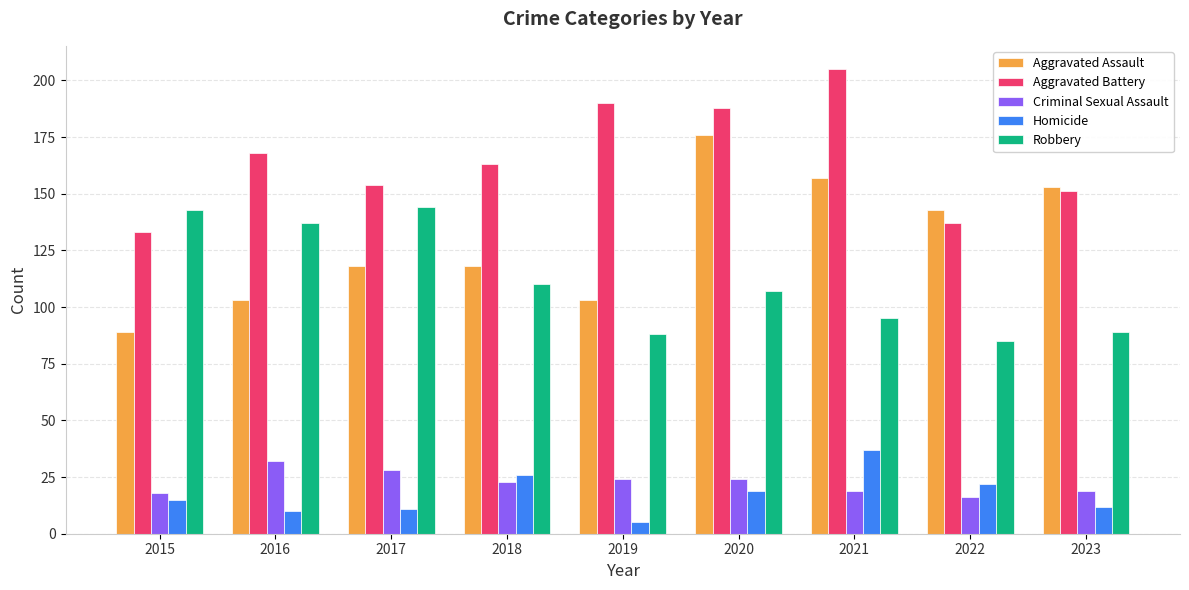

Reading right to left, list all the values displayed in this chart.

Aggravated Assault: 2023=153	2022=143	2021=157	2020=176	2019=103	2018=118	2017=118	2016=103	2015=89
Aggravated Battery: 2023=151	2022=137	2021=205	2020=188	2019=190	2018=163	2017=154	2016=168	2015=133
Criminal Sexual Assault: 2023=19	2022=16	2021=19	2020=24	2019=24	2018=23	2017=28	2016=32	2015=18
Homicide: 2023=12	2022=22	2021=37	2020=19	2019=5	2018=26	2017=11	2016=10	2015=15
Robbery: 2023=89	2022=85	2021=95	2020=107	2019=88	2018=110	2017=144	2016=137	2015=143